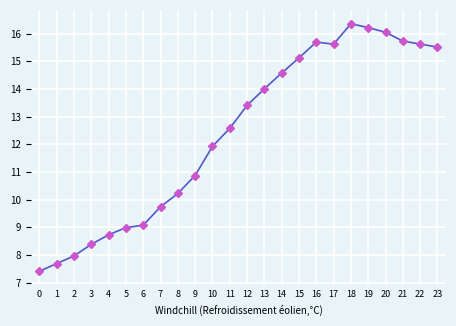

Where is the first local minimum?

17